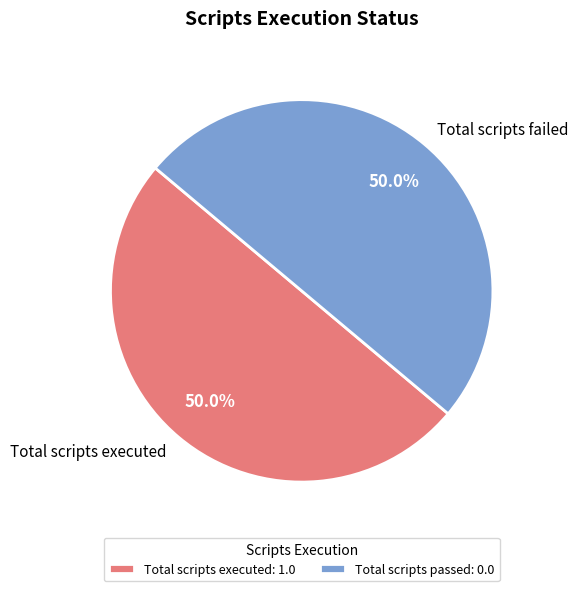

Do Total scripts executed and Total scripts failed together represent more than half of the pie?

Yes